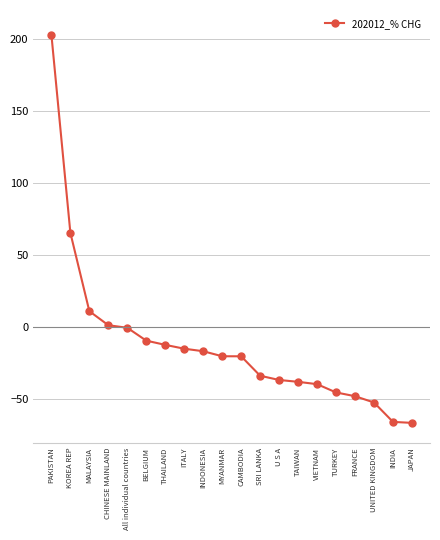

What is the value of the 15th point from the left?

-39.4